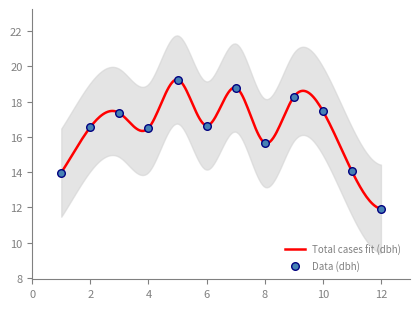

Between 6 and 3, which is larger?

3